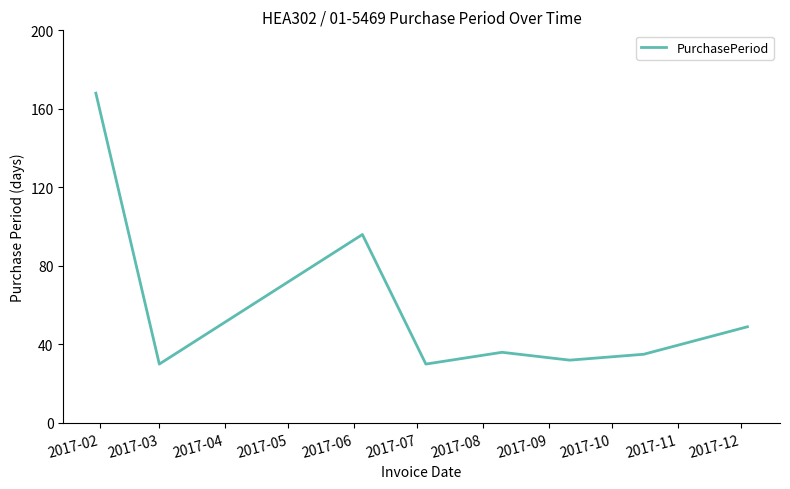

What is the smallest value displayed?

30